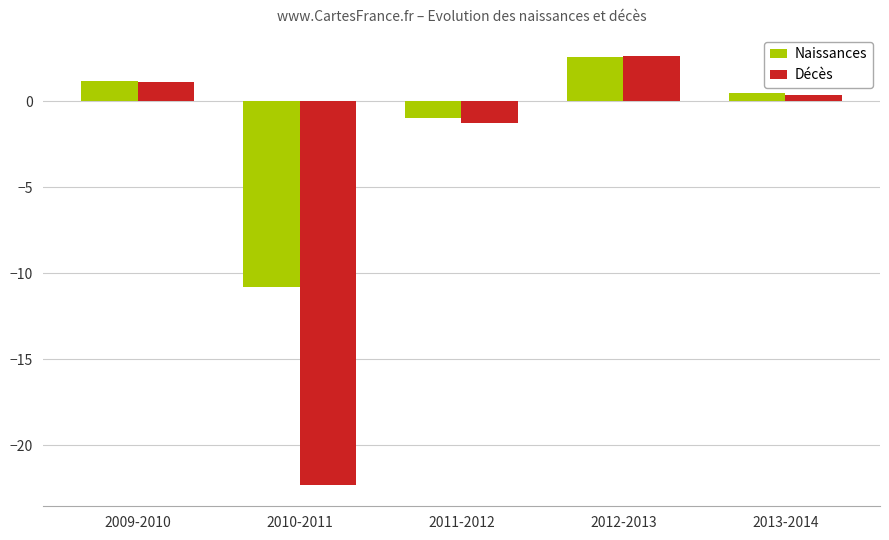

Which series has the largest total across all categories?

Naissances